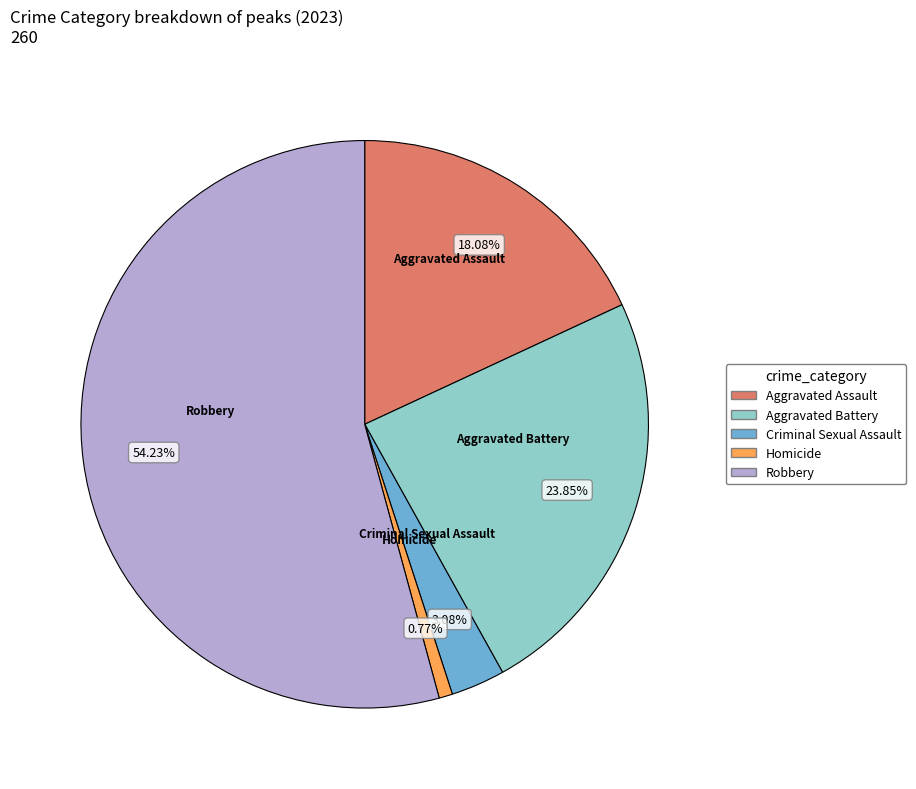

What portion of the pie excludes Robbery?

45.8%